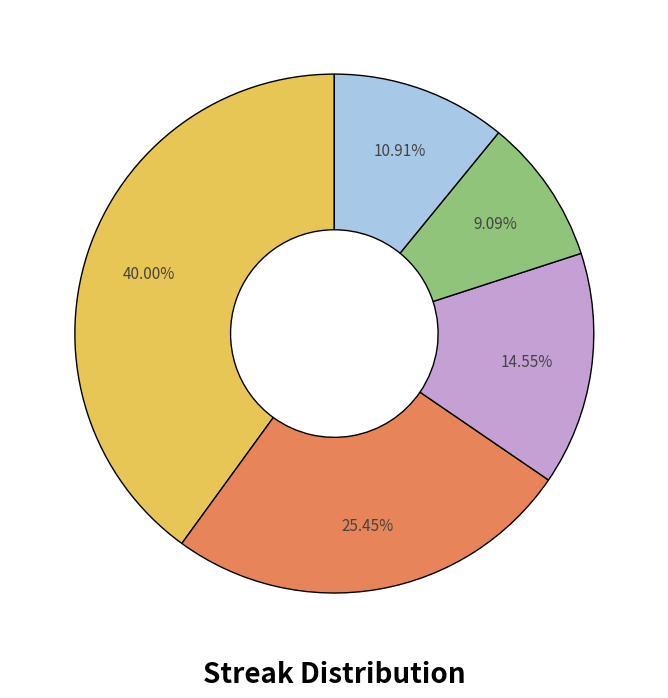

Is there a majority slice in this chart?

No